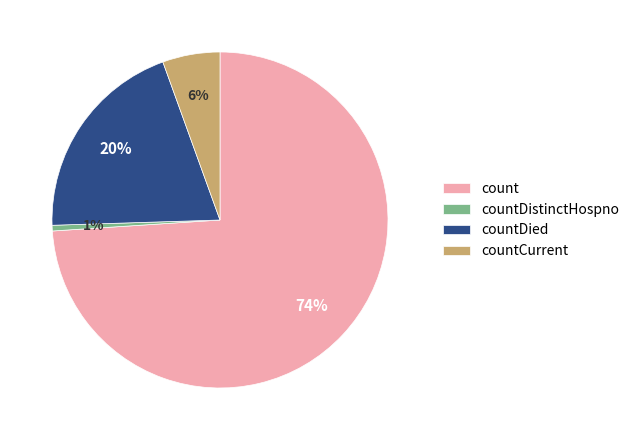

To the nearest percent, what is the combined percentage of countCurrent and count?

79%